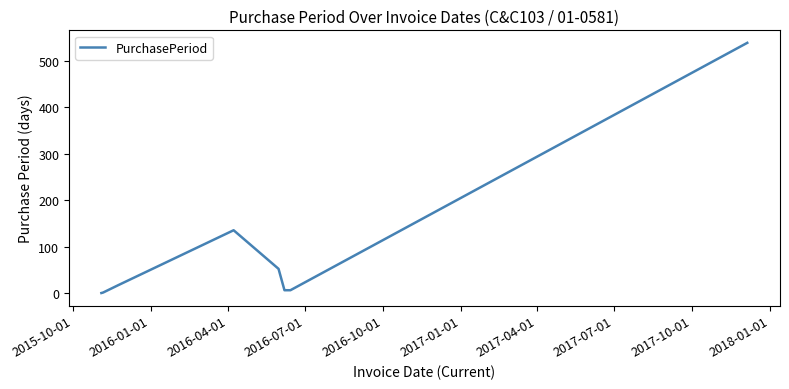

What is the difference between the maximum and minimum values?

538